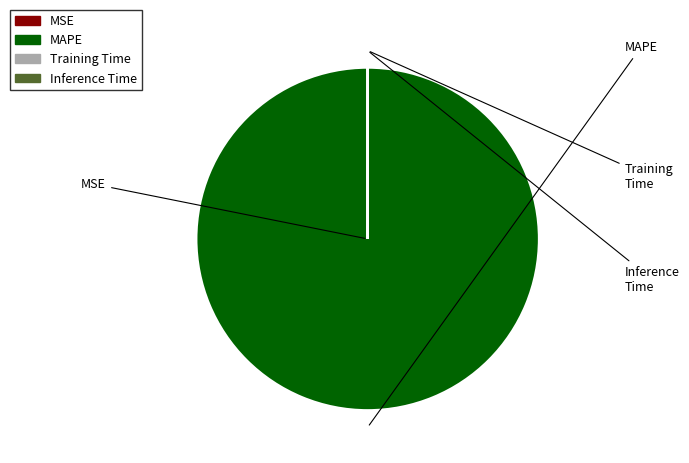

Rank the categories by value from highest to lowest.

MAPE, Training Time, Inference Time, MSE